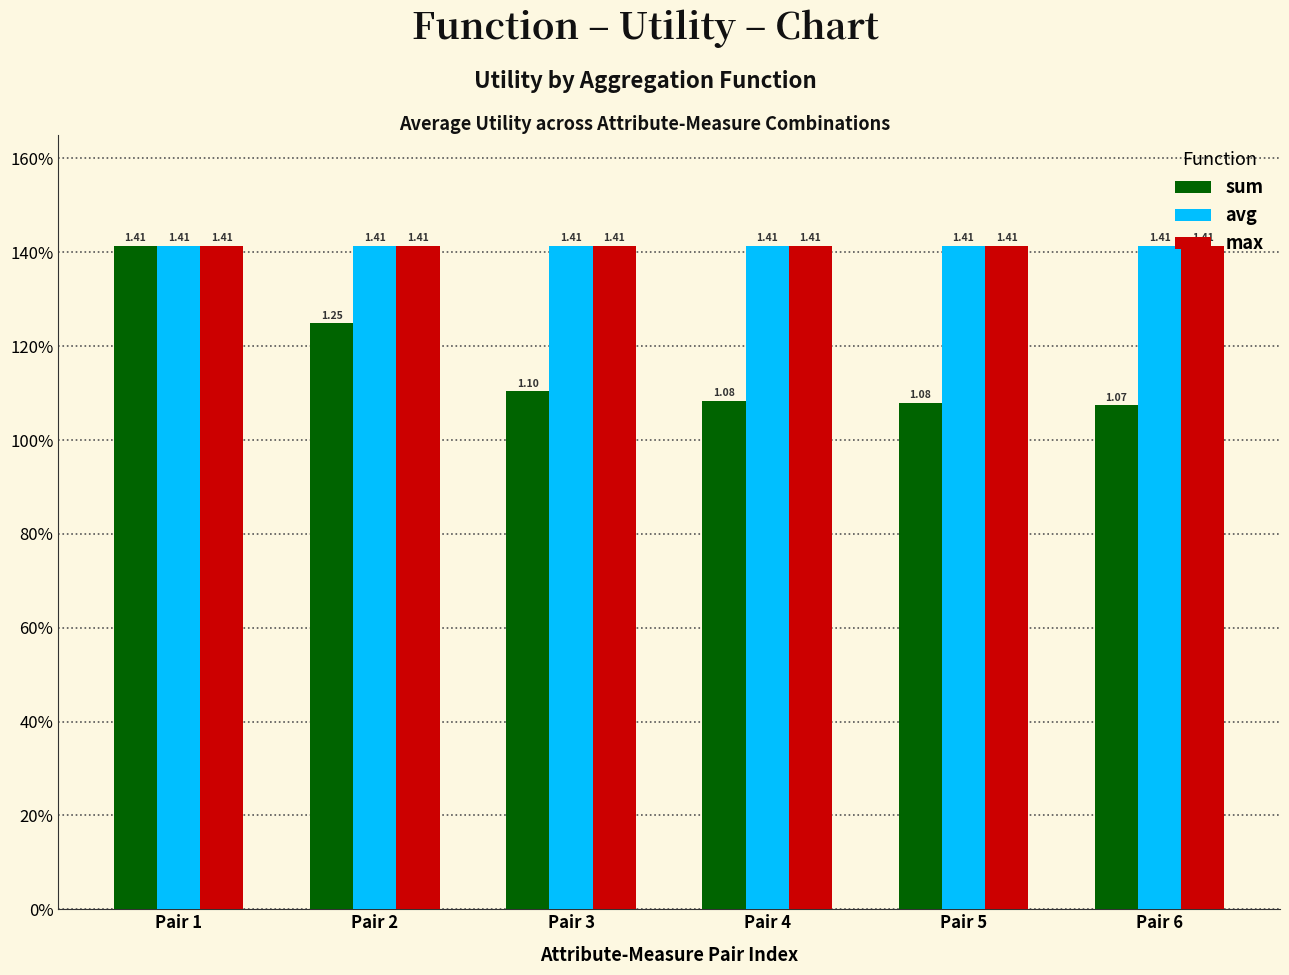

List the series in order of their peak value, highest first.

sum, avg, max